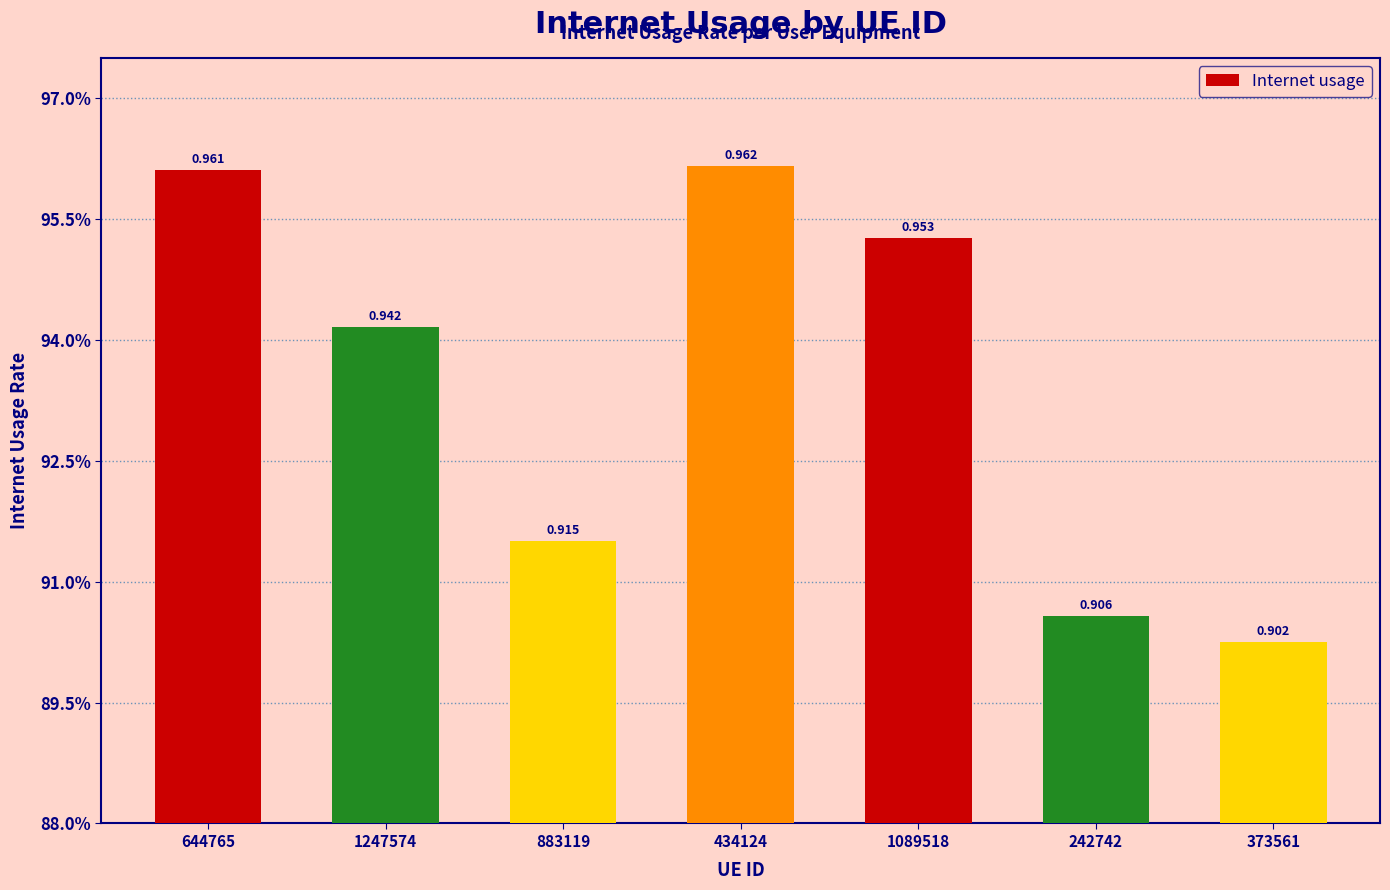

List the labels in order of value, largest first.

434124, 644765, 1089518, 1247574, 883119, 242742, 373561